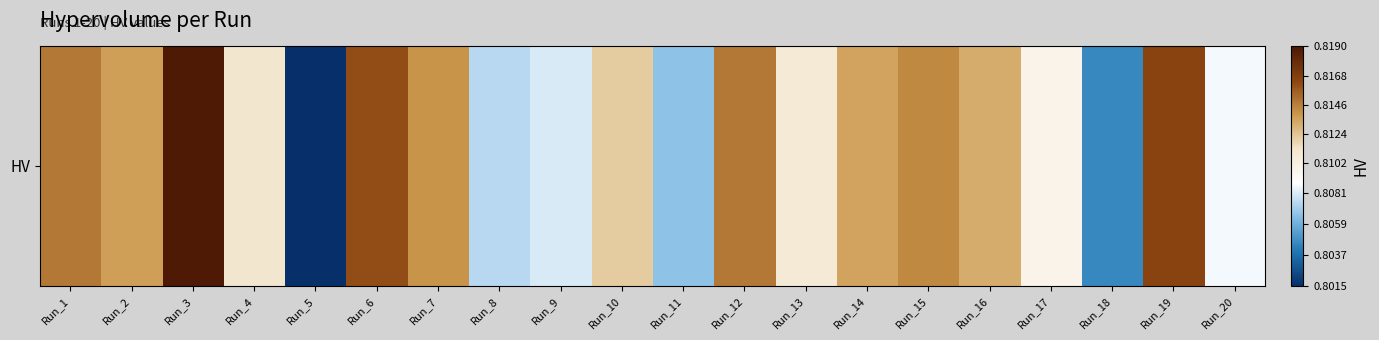

Reading left to right, extract all data points from this chart.

0.8	0.8	0.8	0.8	0.8	0.8	0.8	0.8	0.8	0.8	0.8	0.8	0.8	0.8	0.8	0.8	0.8	0.8	0.8	0.8